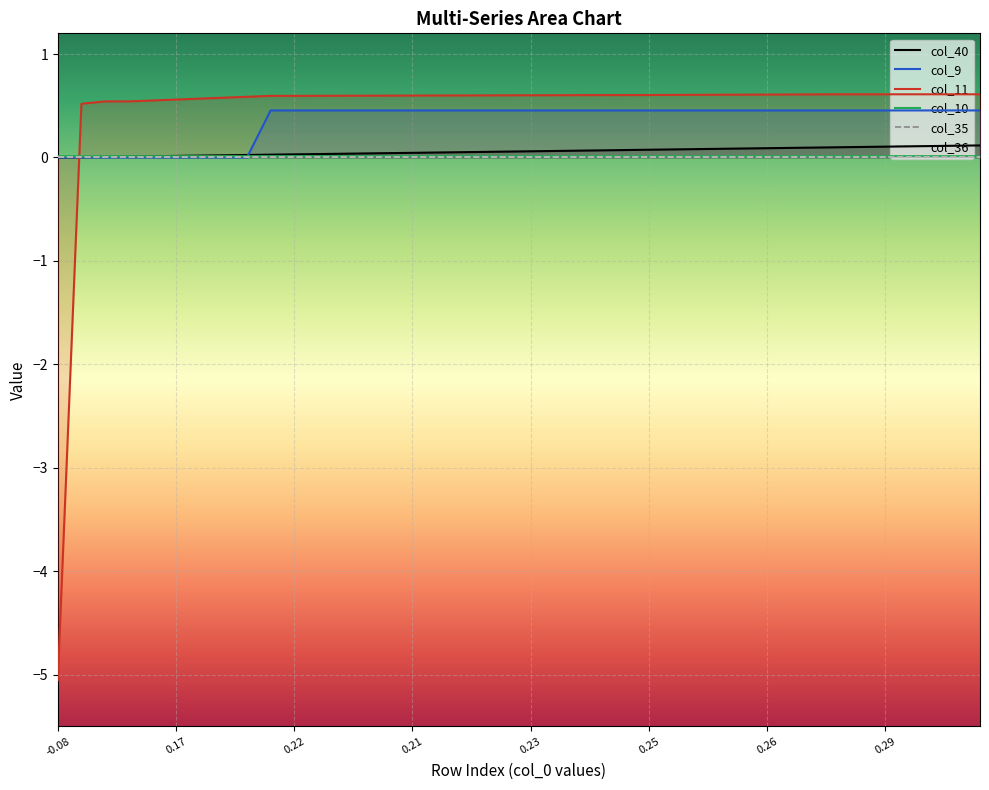

How many interior local valleys does the col_10 series have?

1